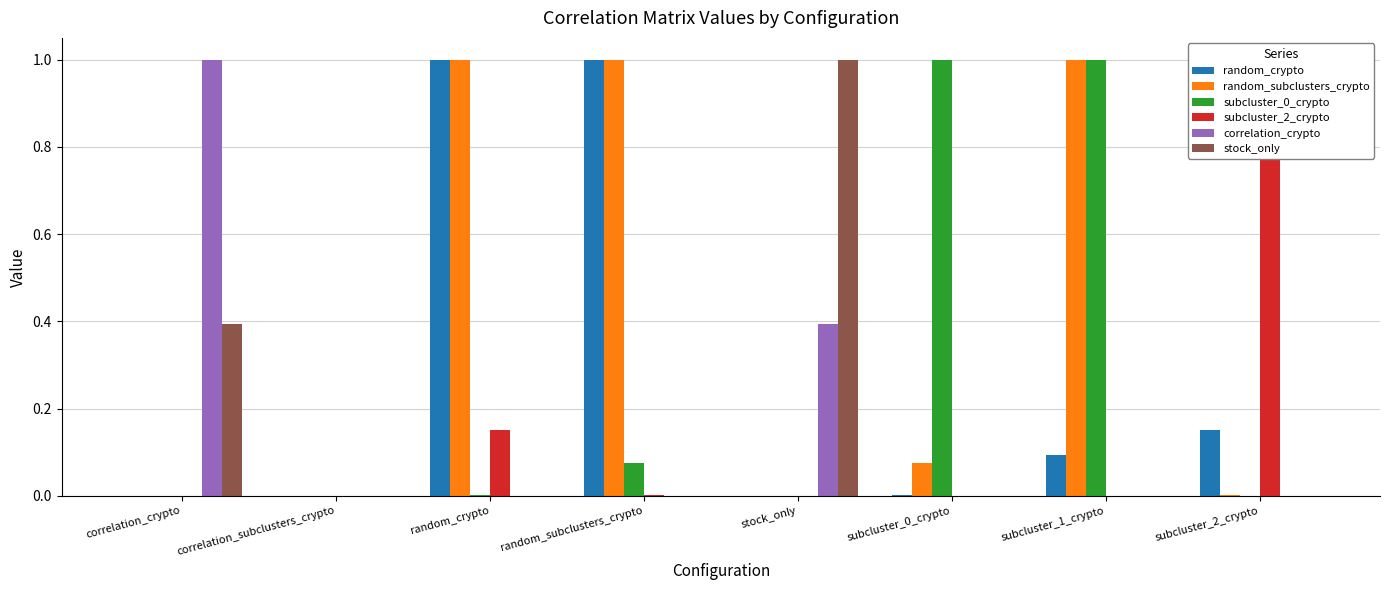

How many groups of bars are there?

8